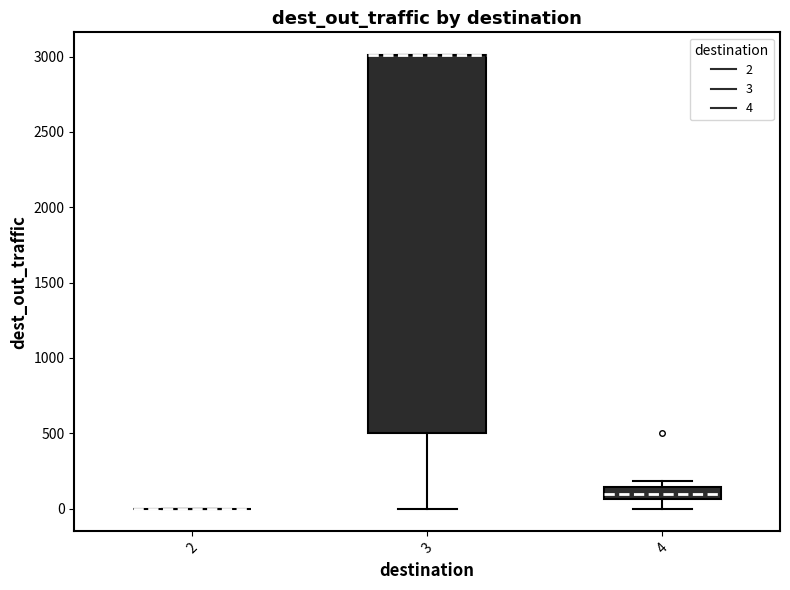

Reading left to right, transcribe this box plot: for each box, give where its median line is, the range the box spans, and where its two whiskers end, as read against the y-axis. The values are not printed on the chart, so give them approximately, as read against the axis.

2: box collapsed to a line at 0, whiskers 0 to 0
3: median 3000 (drawn on the box's upper edge), box 500 to 3000, whiskers 0 to 3000
4: median 100, box 50 to 150, whiskers 0 to 200